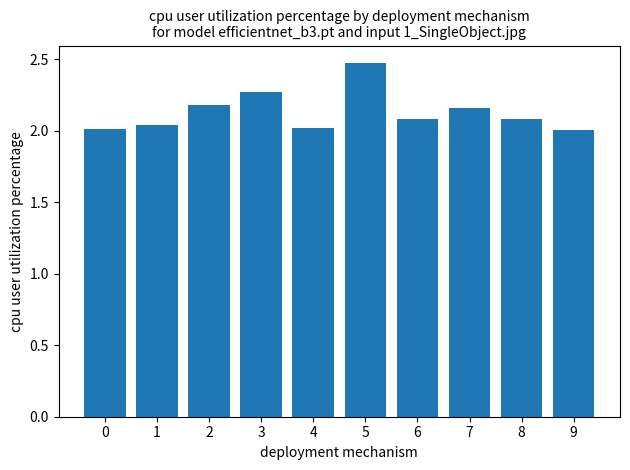

Between 8 and 0, which is larger?

8